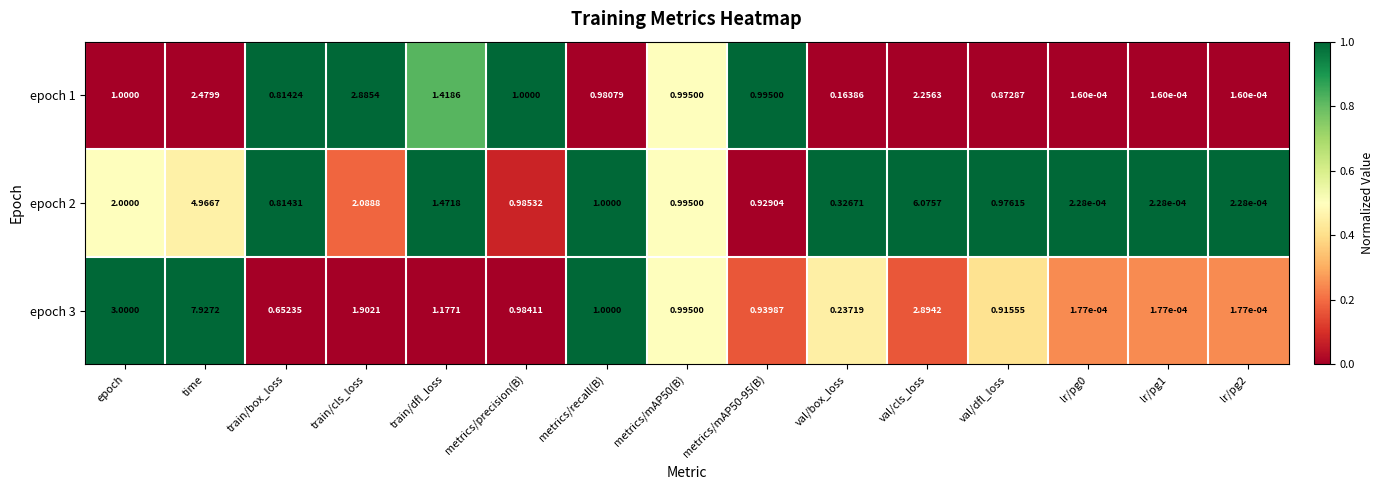

At which label is epoch 2 closest to 3?

train/cls_loss